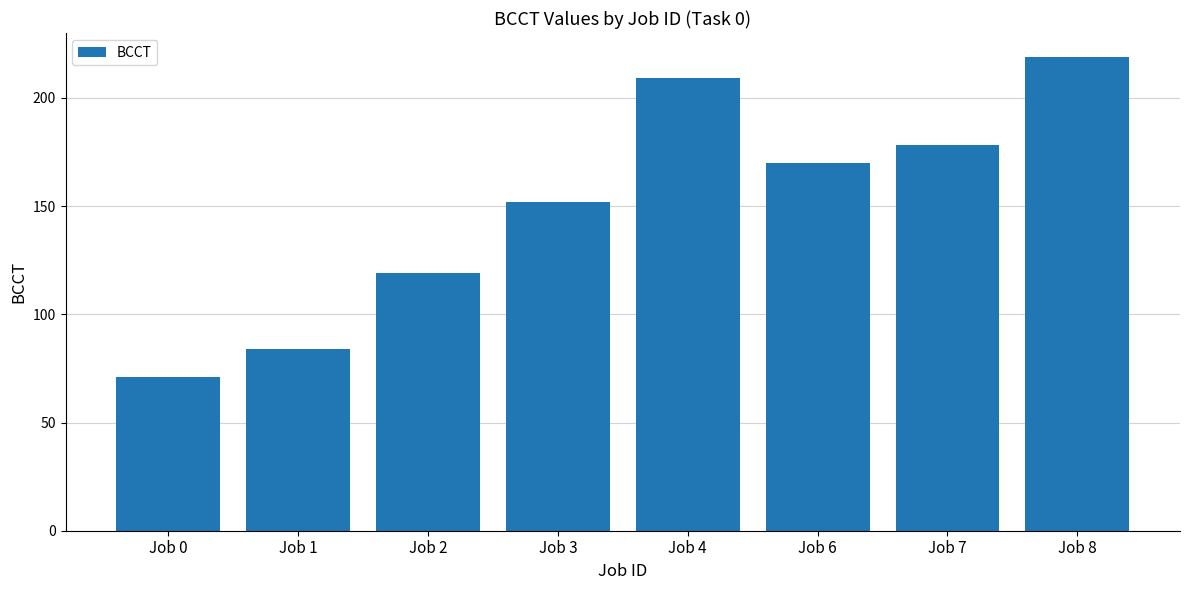

True or false: the data shows 34 at Job 2.

False